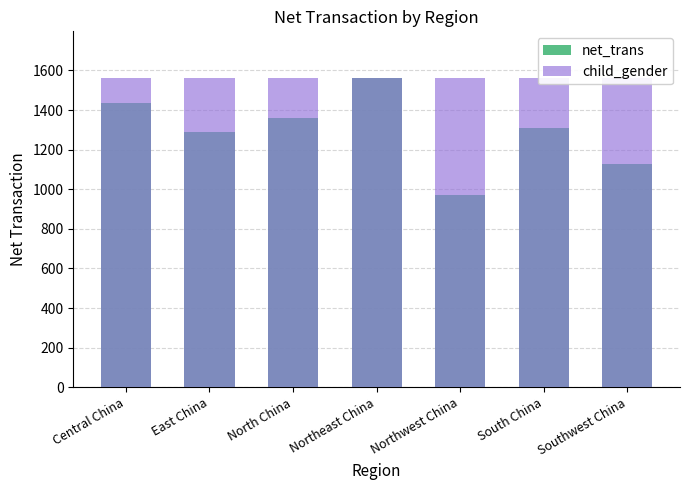

What is the minimum value for child_gender?

1563.1